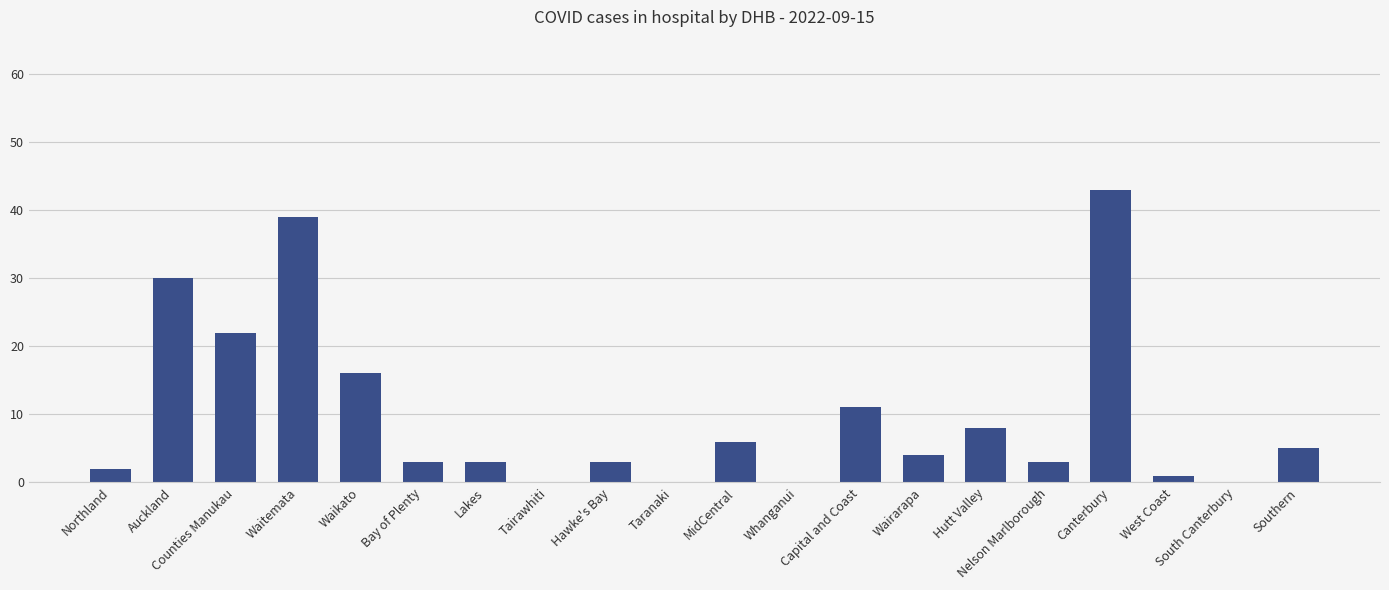

What is the sum of all values?

199